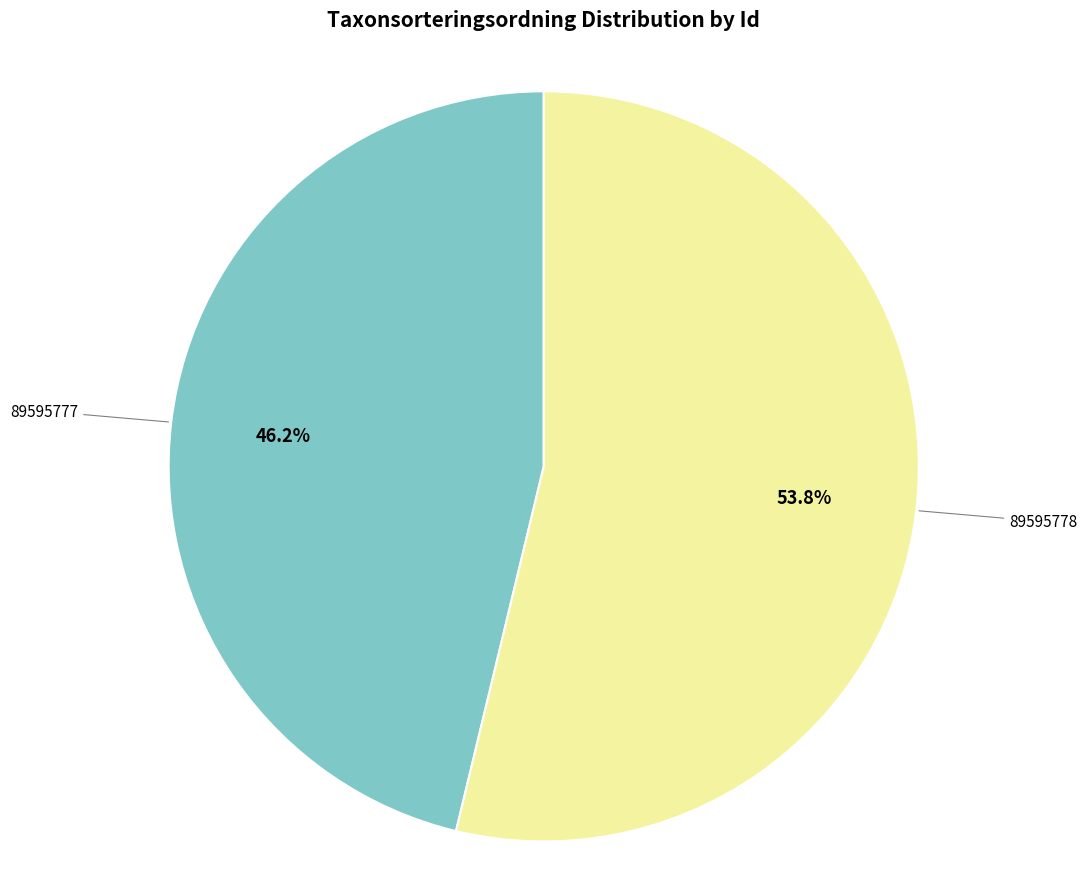

Is there a majority slice in this chart?

Yes